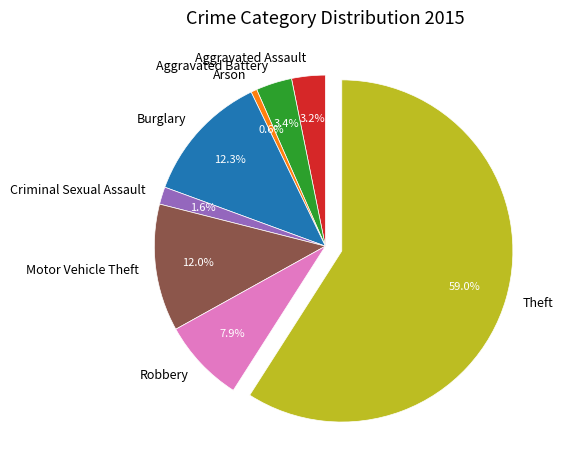

Which slice represents more than half of the pie?

Theft